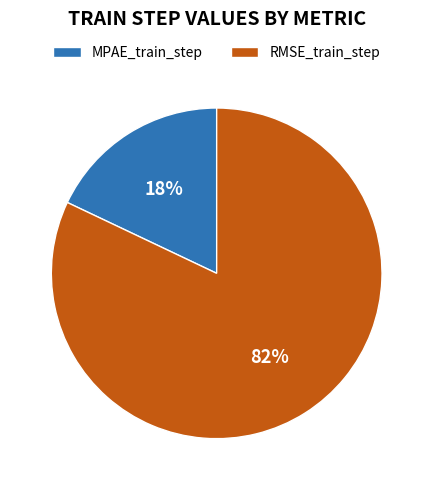

To the nearest percent, what is the difference between the MPAE_train_step and RMSE_train_step slice percentages?

64%